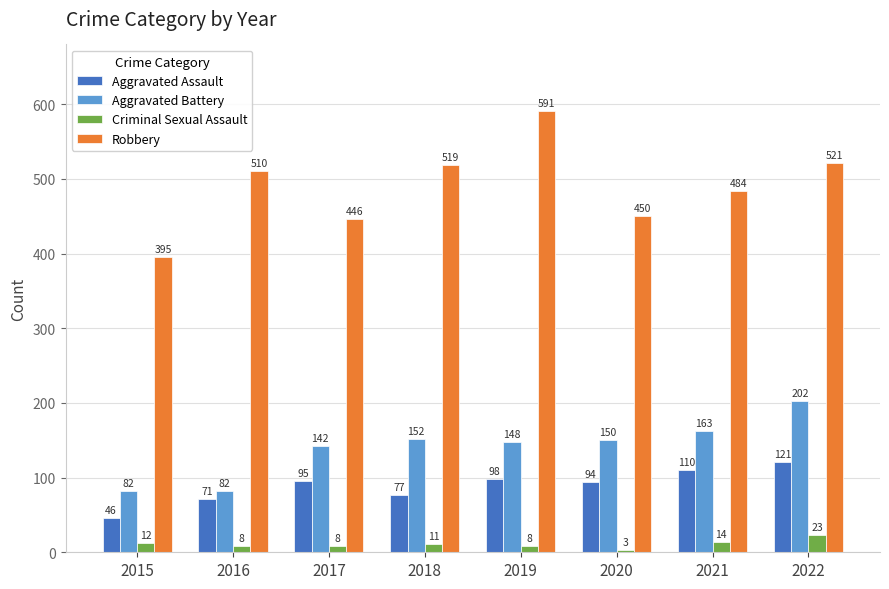

What is the sum of all Criminal Sexual Assault values?

87